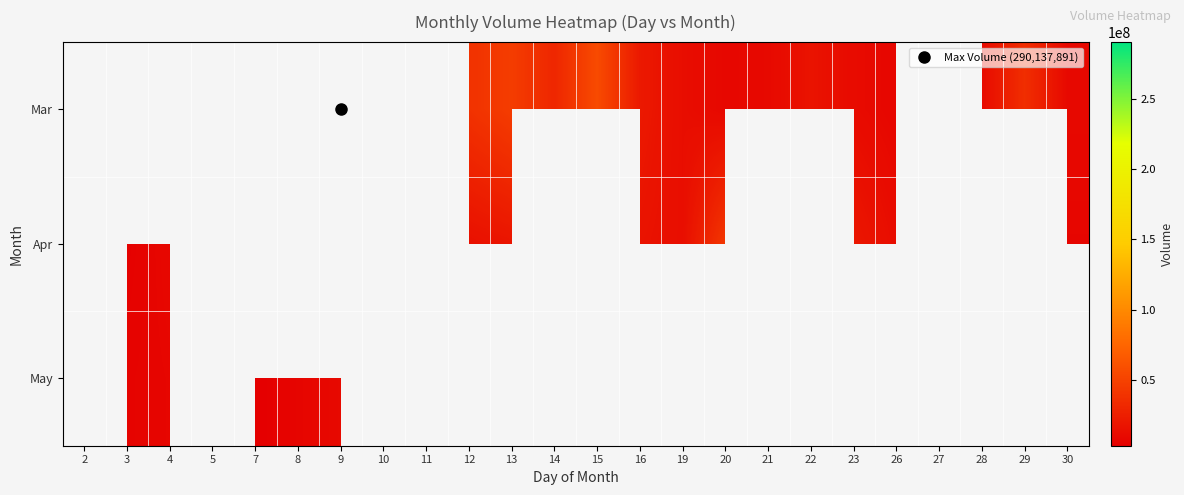

Which category has the lowest value across all series?

7